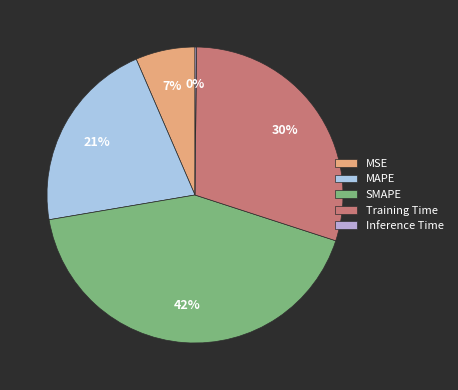

How many slices are in this pie chart?

5